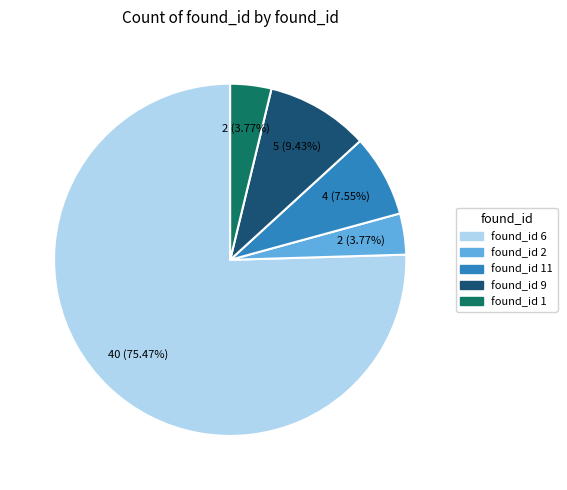

Does any single category account for the majority?

Yes